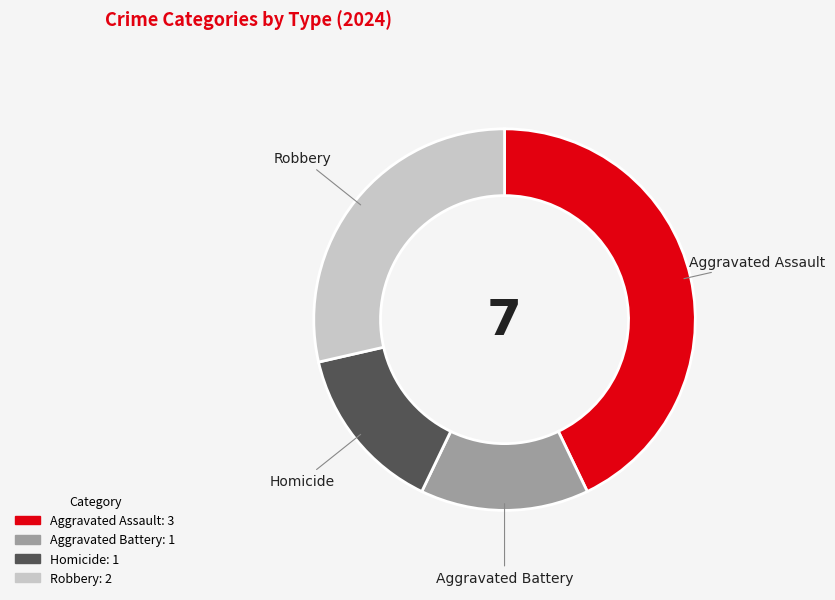

Does any single category account for the majority?

No